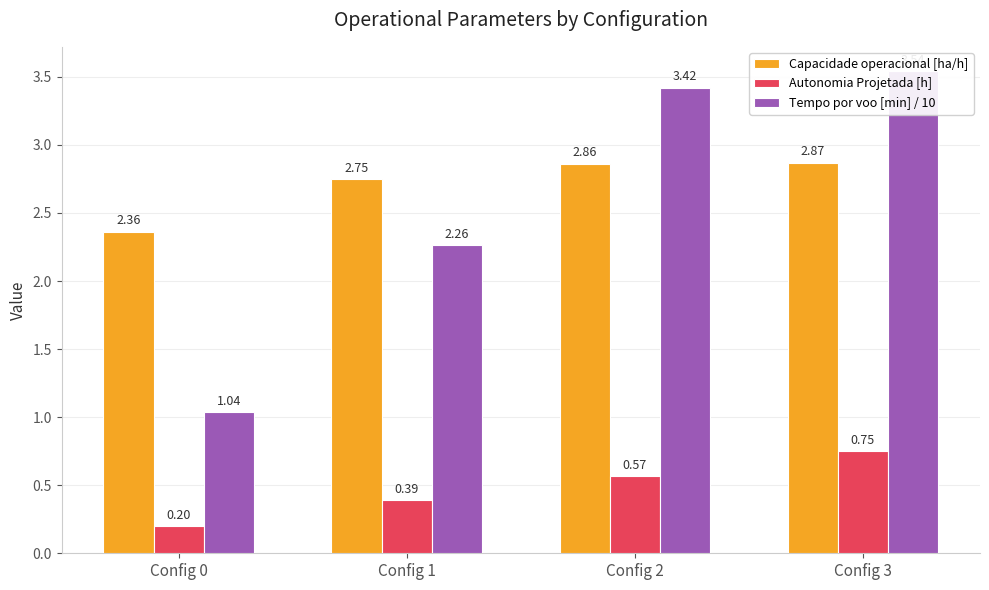

What is the value of the Autonomia Projetada [h] bar at the 2nd from the left?

0.4